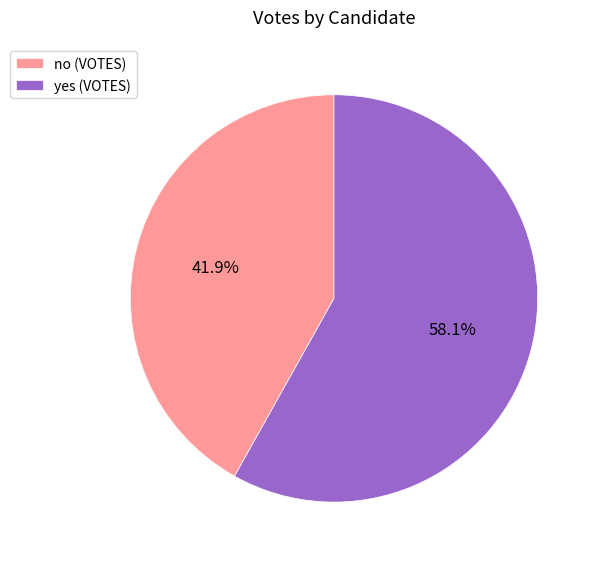

What is the smallest slice in the pie chart?

no